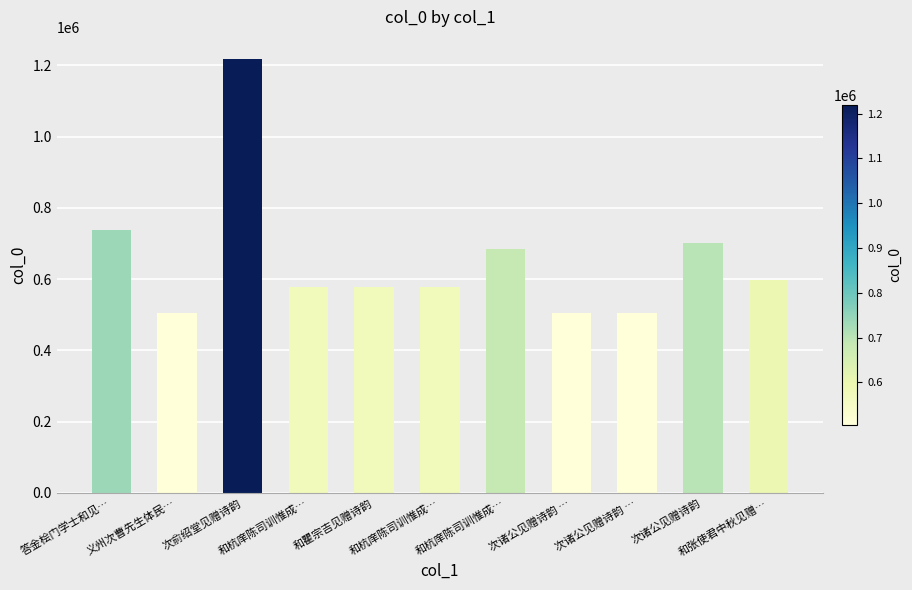

What value does the data have at 和杭庠陈司训惟成…?

685714